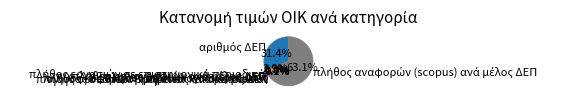

Is there a majority slice in this chart?

Yes